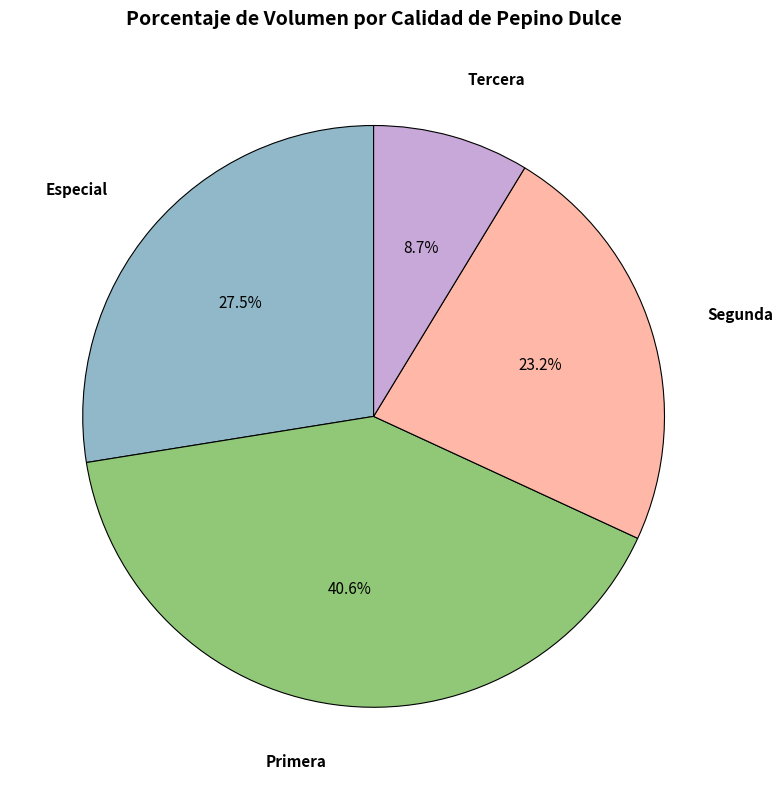

Is there any slice that represents more than half of the pie?

No